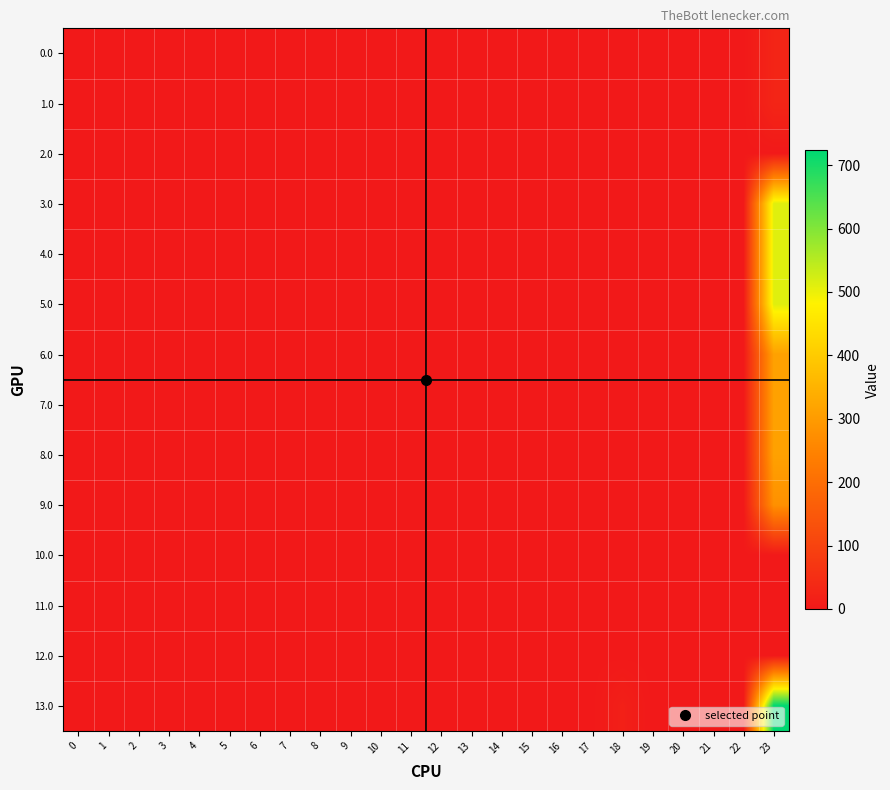

At which category is the sum across all series the highest?

23